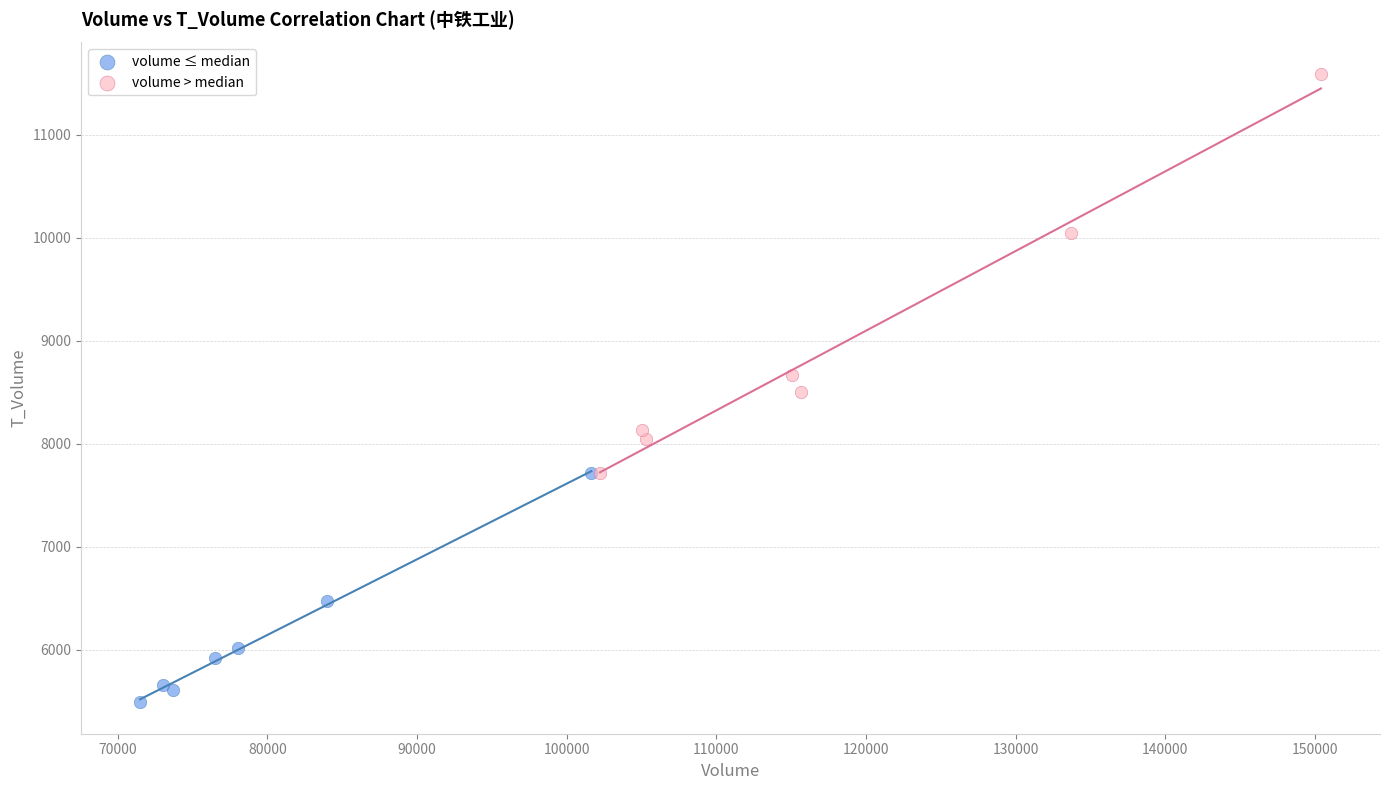

Which series has the largest Y range (max minus min)?

volume > median